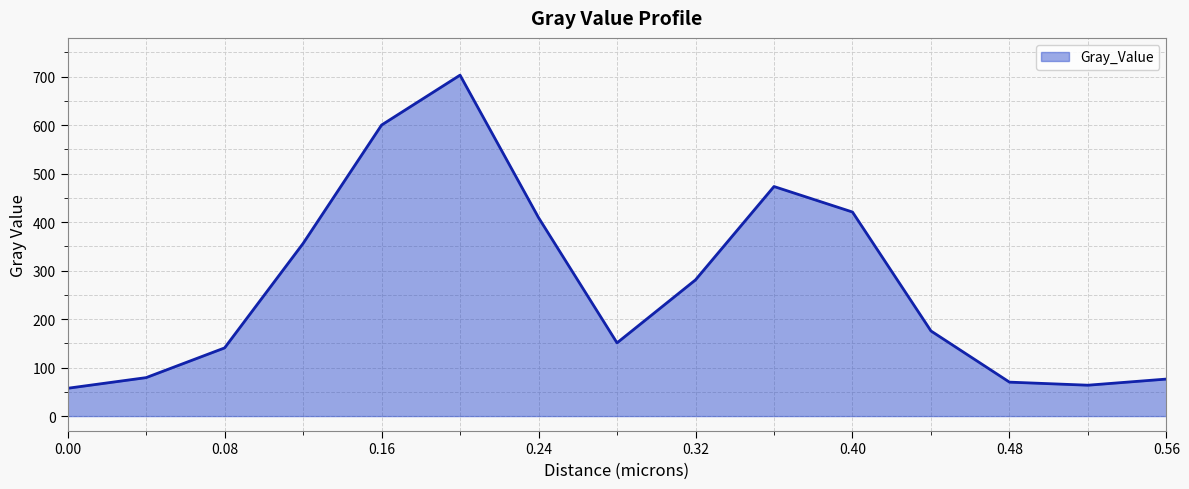

What is the smallest value displayed?

57.4